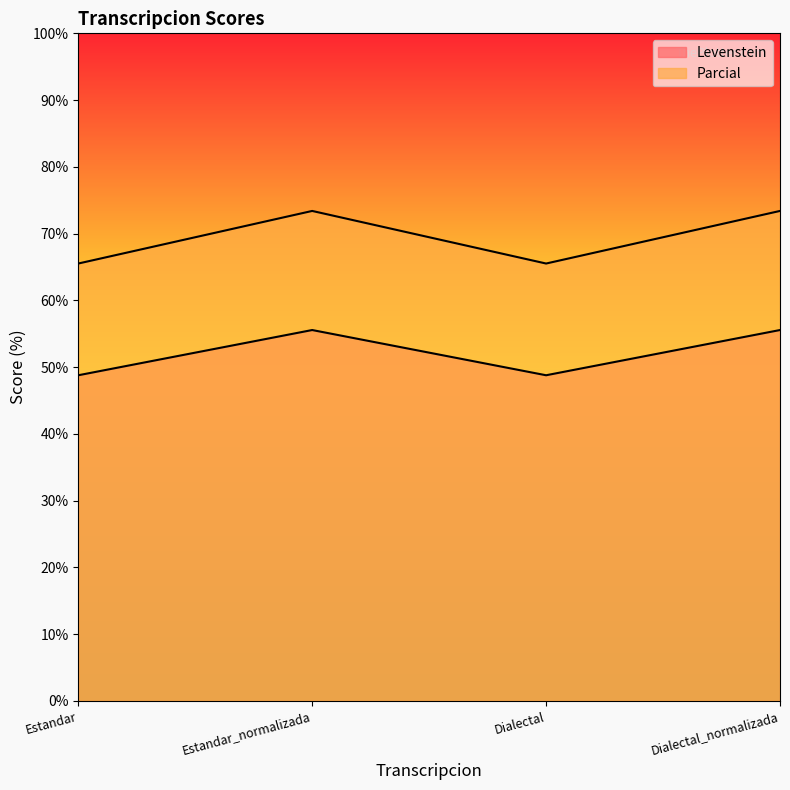

How many data points does each series have?

4